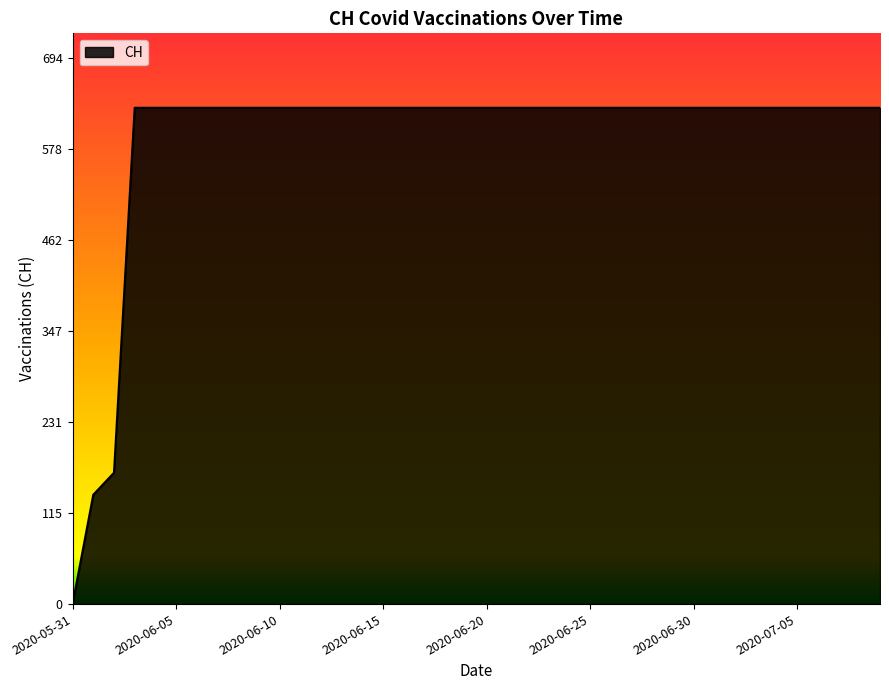

What is the difference between the maximum and minimum values?

631